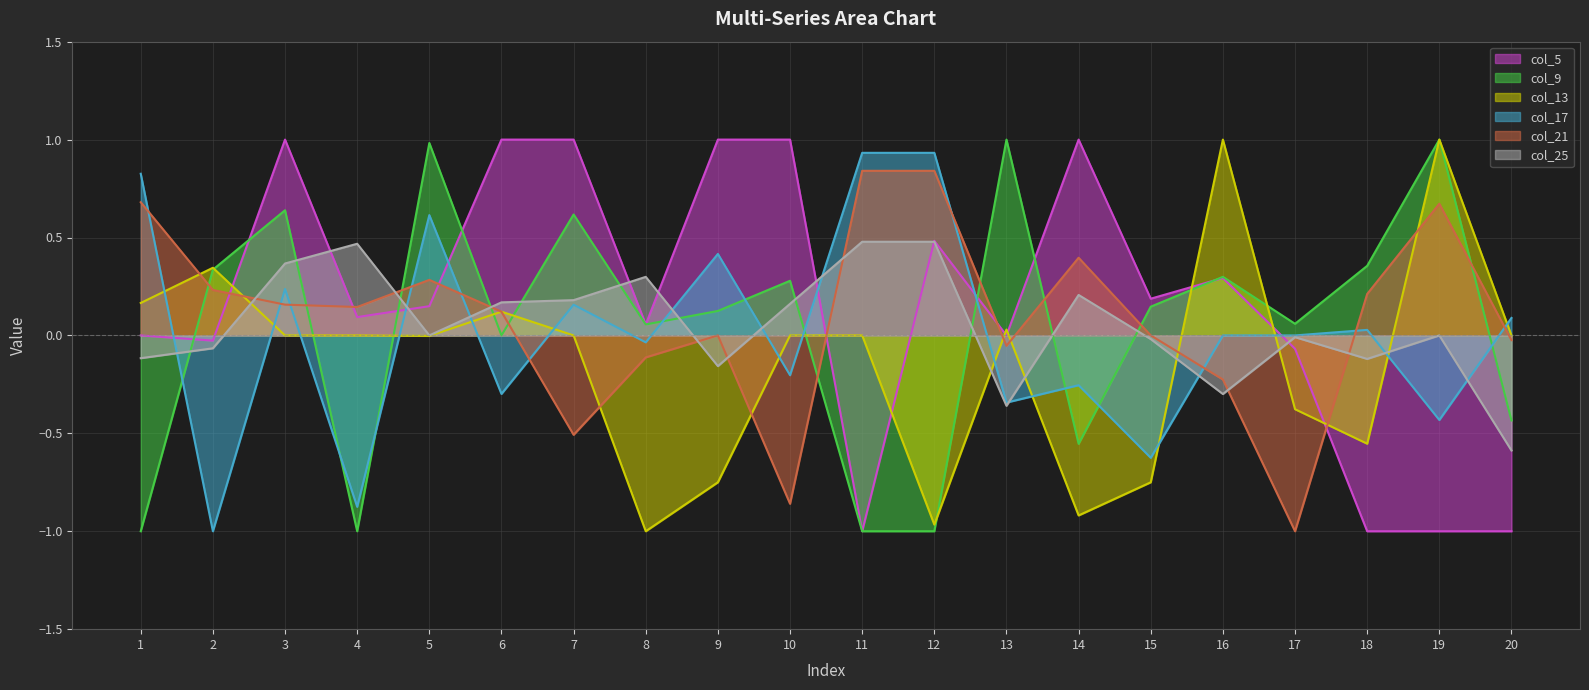

What is the value of the col_9_line point at the 8th from the left?

0.1